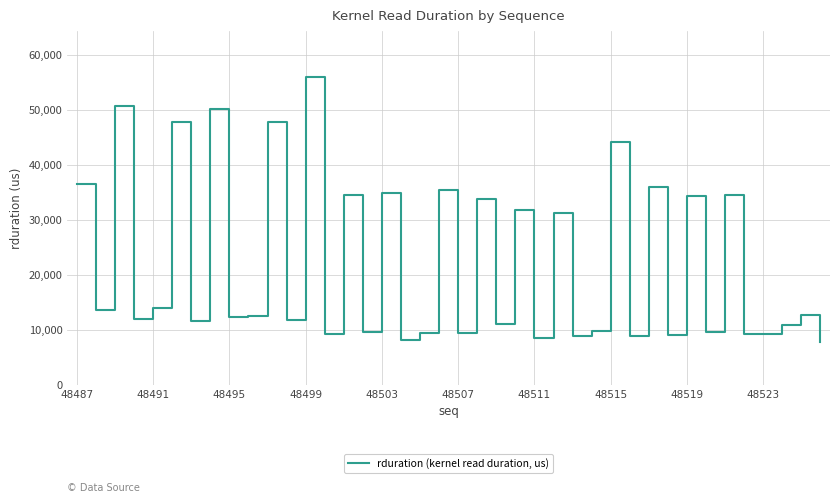

What is the maximum value shown in the chart?

55965